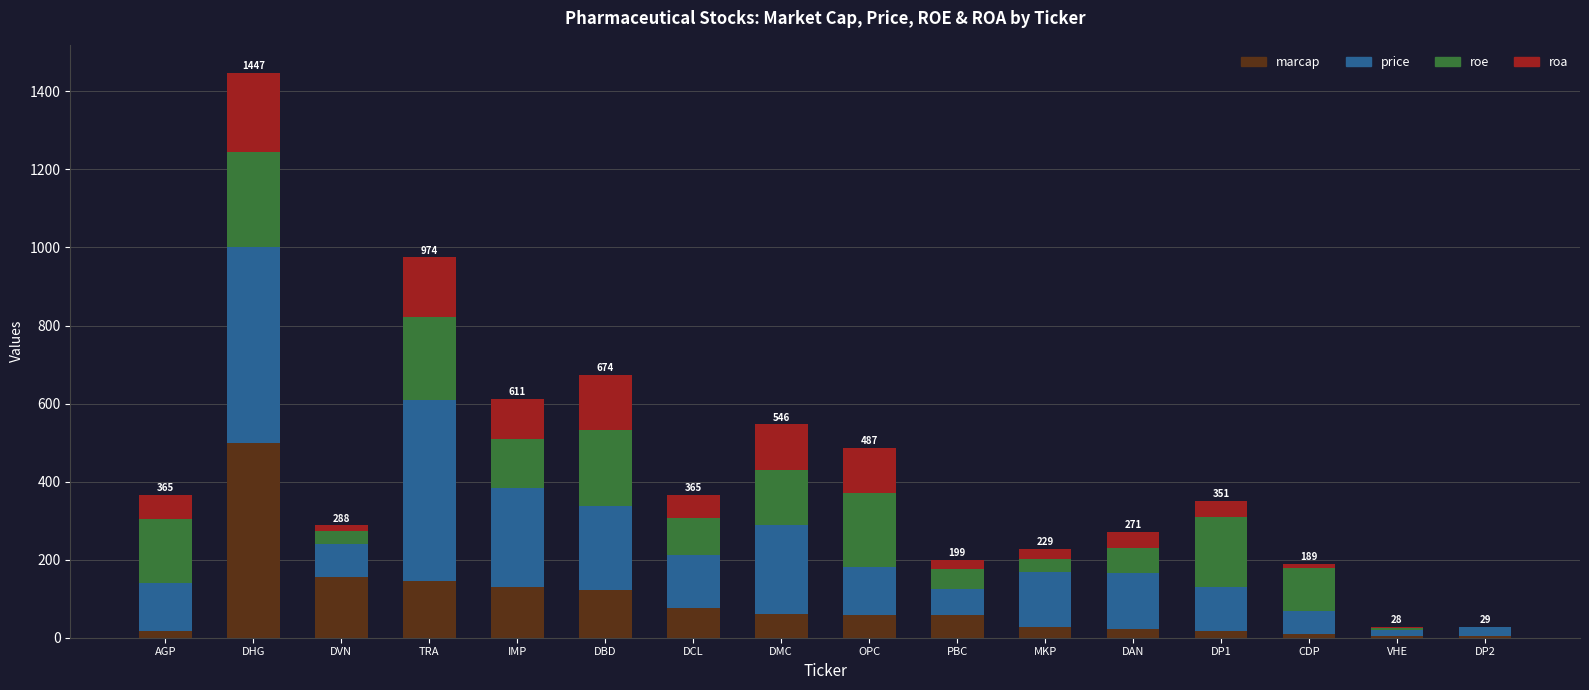

What is the sum of all marcap values?

1409.3